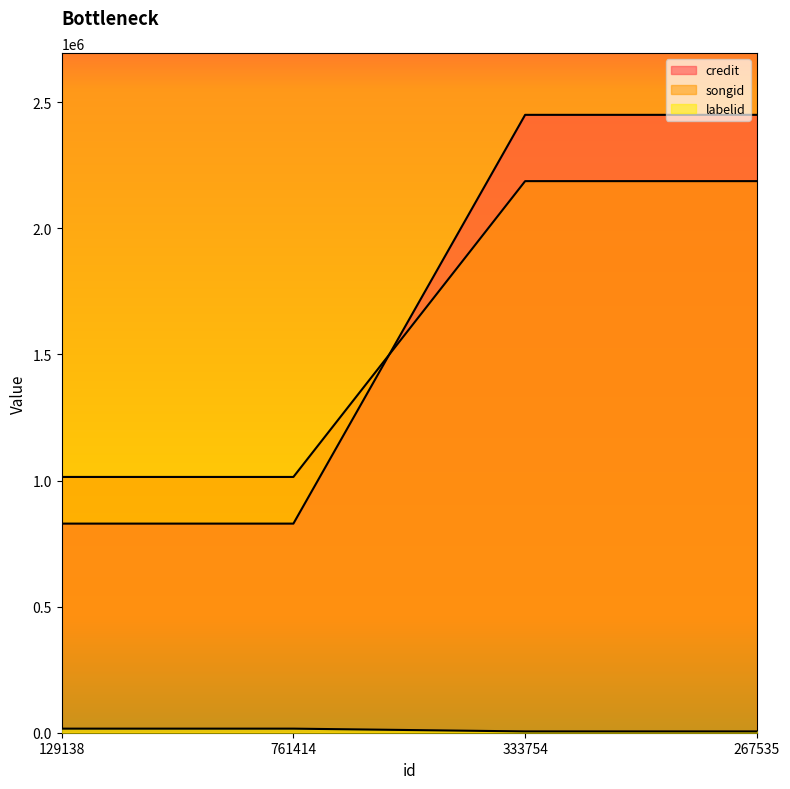

True or false: songid and labelid cross at least once.

False